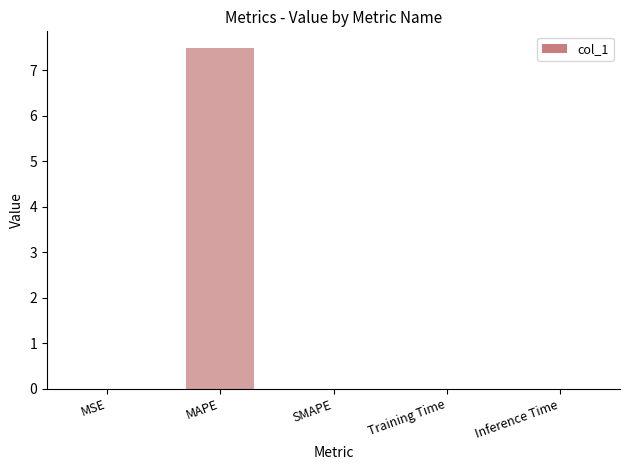

What is the sum of the values at MSE and MAPE?

7.5